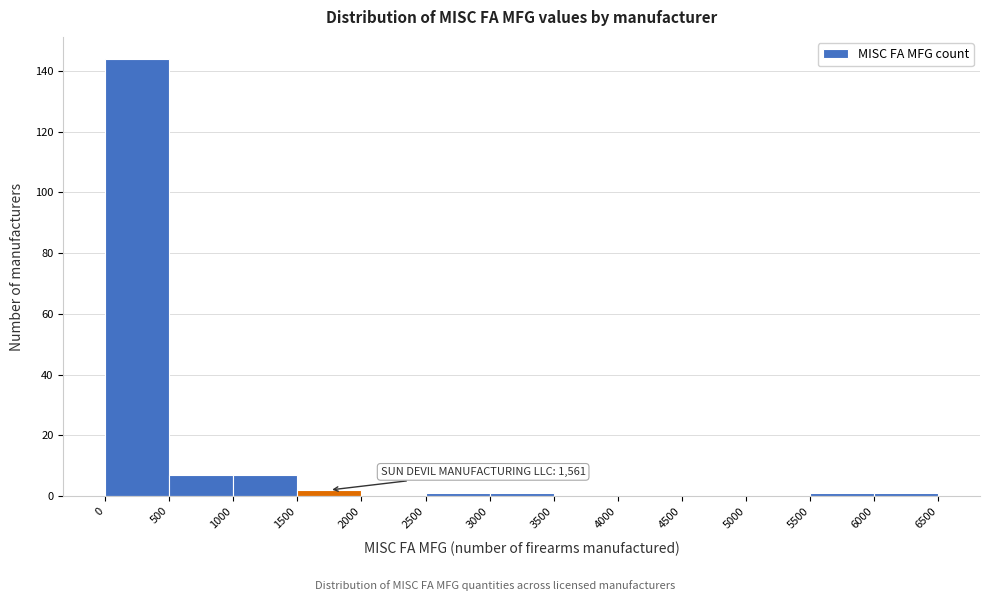

Over which range of the x-axis is the bar tallest?

0 to 500